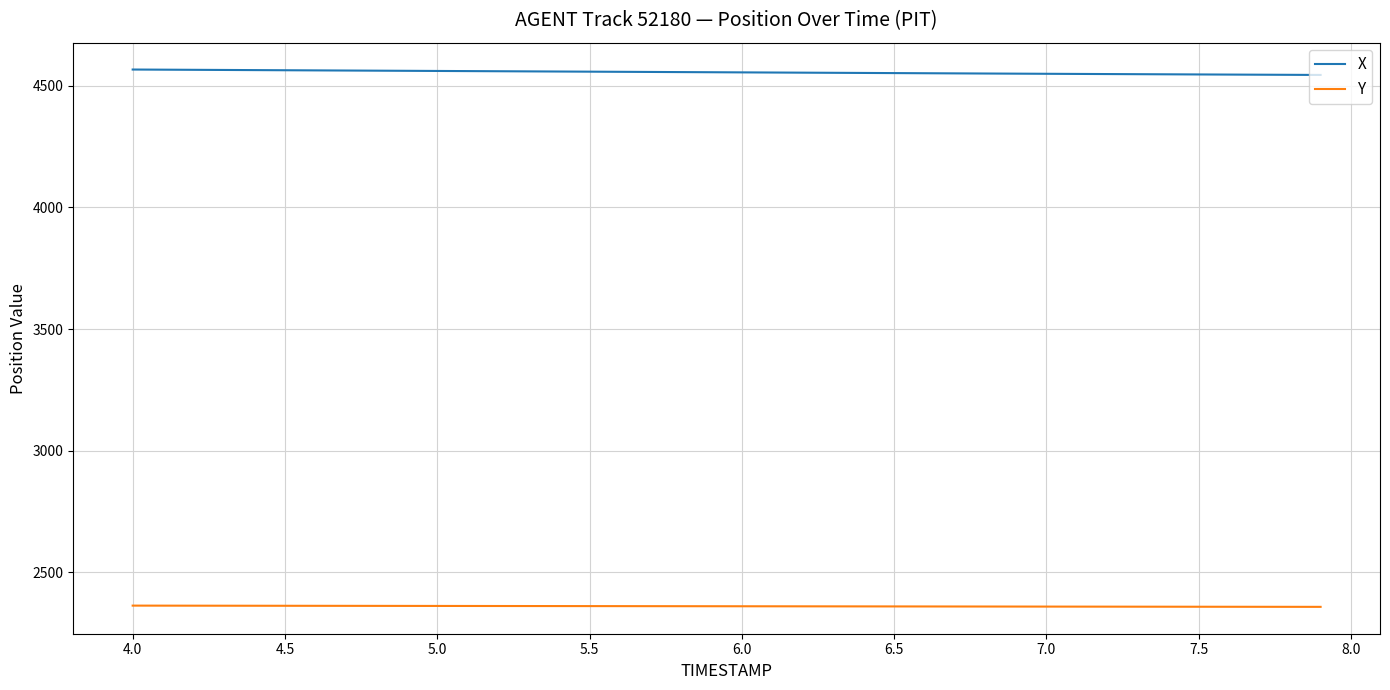

What is the minimum value shown in the chart?

2358.6